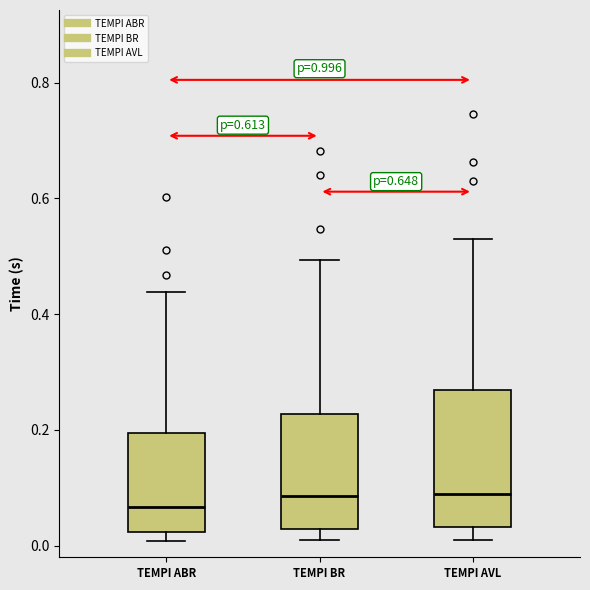

Reading left to right, transcribe this box plot: for each box, give where its median line is, the range the box spans, and where its two whiskers end, as read against the y-axis. The values are not printed on the chart, so give them approximately, as read against the axis.

TEMPI ABR: median 0.06, box 0.02 to 0.20, whiskers 0.00 to 0.44
TEMPI BR: median 0.08, box 0.02 to 0.22, whiskers 0.02 (just below the box's lower edge) to 0.50
TEMPI AVL: median 0.08, box 0.04 to 0.26, whiskers 0.02 to 0.54